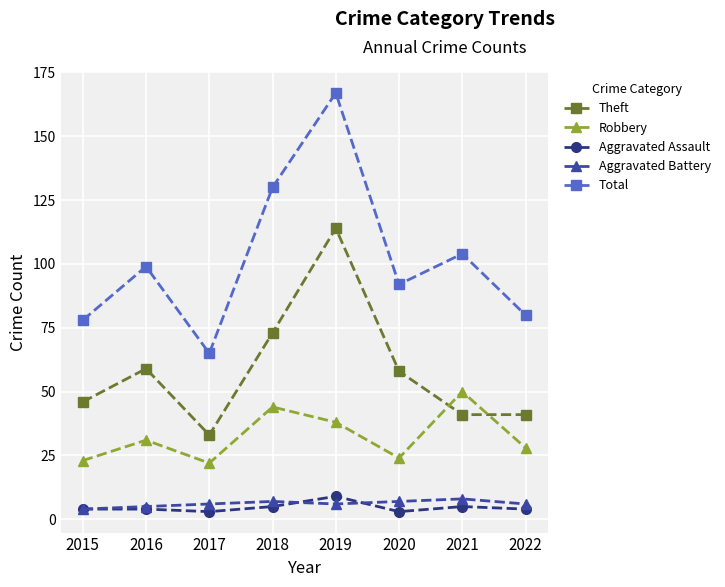

How many lines are shown in the chart?

5